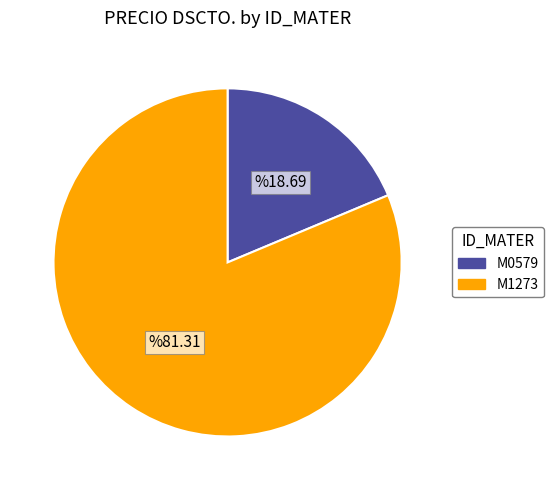

True or false: M1273 accounts for 94% of the total.

False